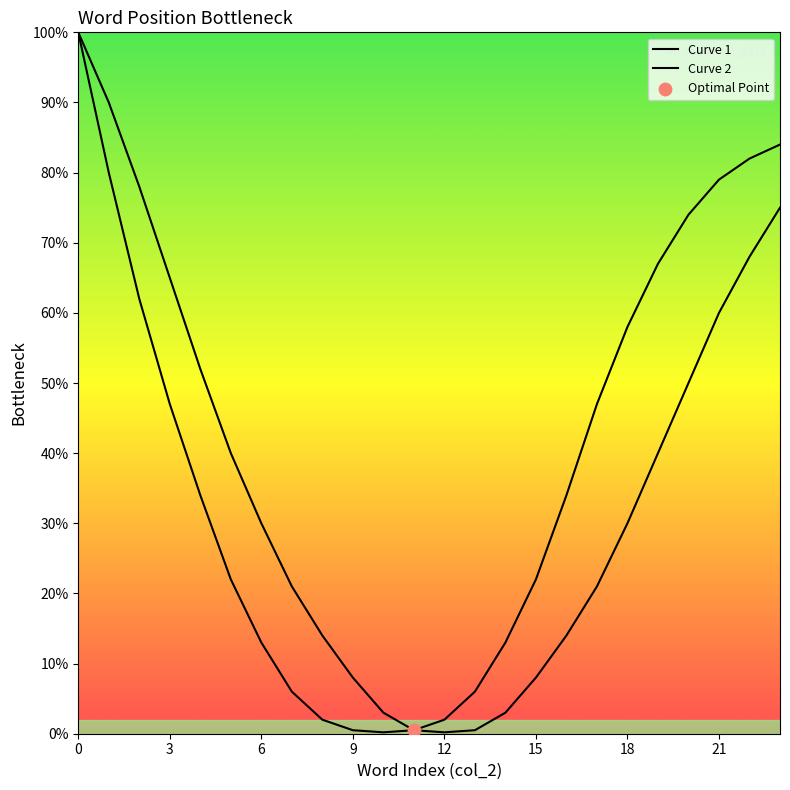

Does the chart have visible grid lines?

No